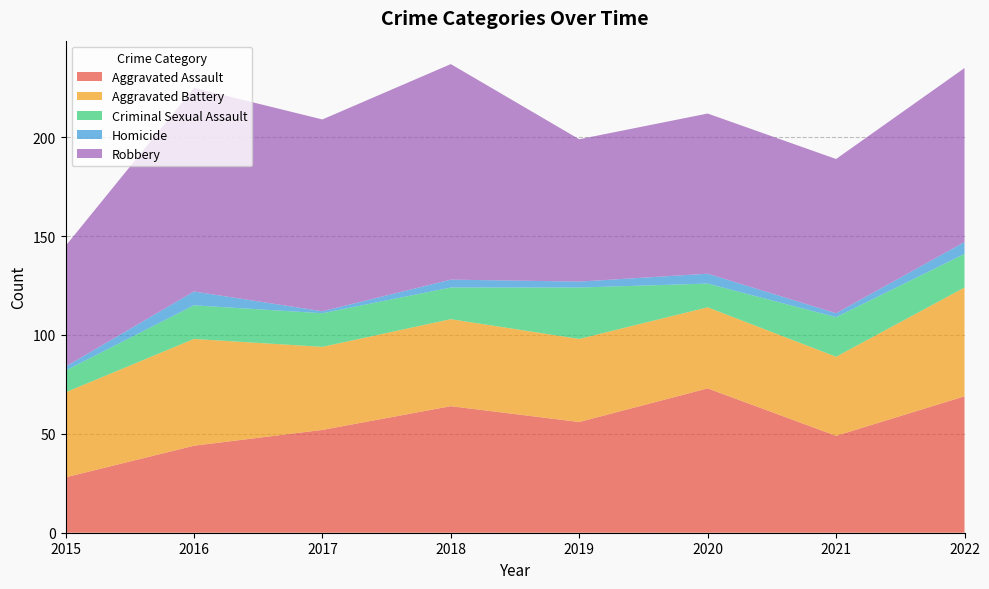

Reading right to left, what are all the values shown in this chart?

Aggravated Assault: 2022=69	2021=49	2020=73	2019=56	2018=64	2017=52	2016=44	2015=28
Aggravated Battery: 2022=55	2021=40	2020=41	2019=42	2018=44	2017=42	2016=54	2015=43
Criminal Sexual Assault: 2022=17	2021=20	2020=12	2019=26	2018=16	2017=17	2016=17	2015=11
Homicide: 2022=6	2021=2	2020=5	2019=3	2018=4	2017=1	2016=7	2015=2
Robbery: 2022=88	2021=78	2020=81	2019=72	2018=109	2017=97	2016=103	2015=61